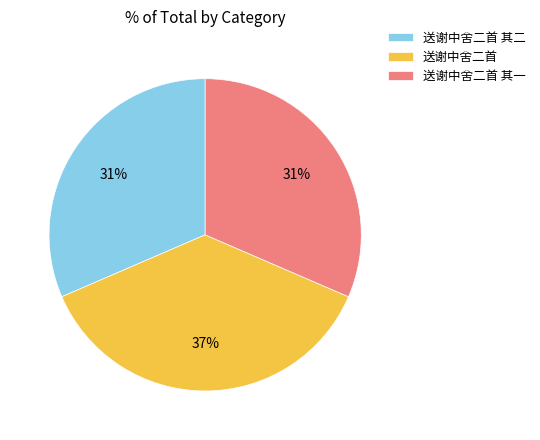

How many slices are in this pie chart?

3